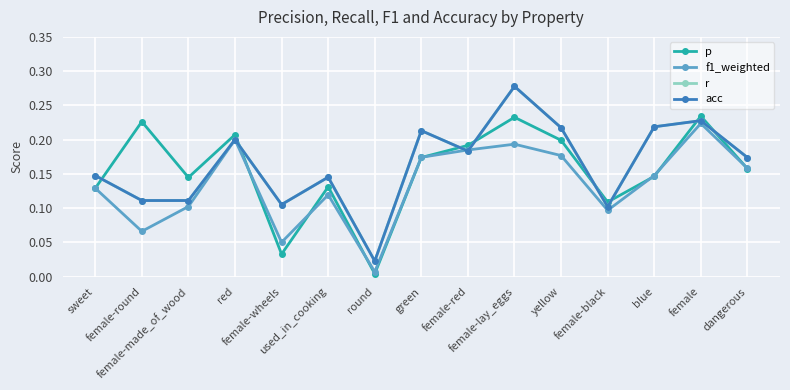

True or false: r and acc intersect in this chart.

False